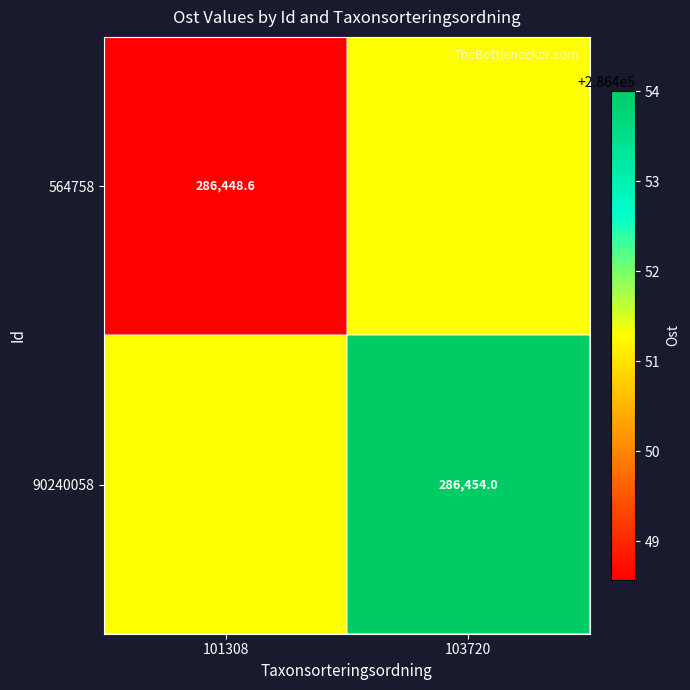

Is the value of 564758 at 101308 greater than the value of 90240058 at 103720?

No